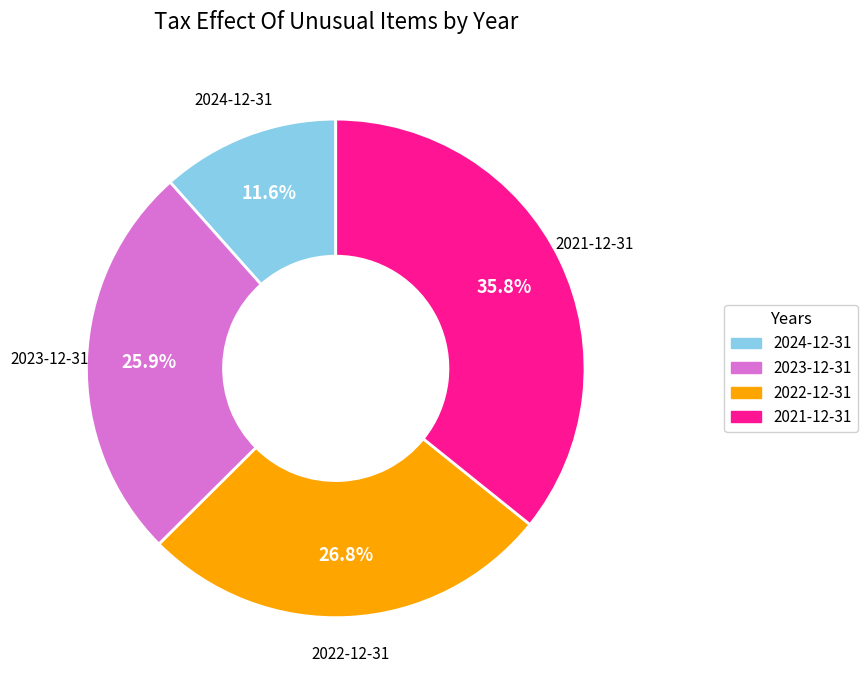

To the nearest percent, what is the combined percentage of 2021-12-31 and 2023-12-31?

62%